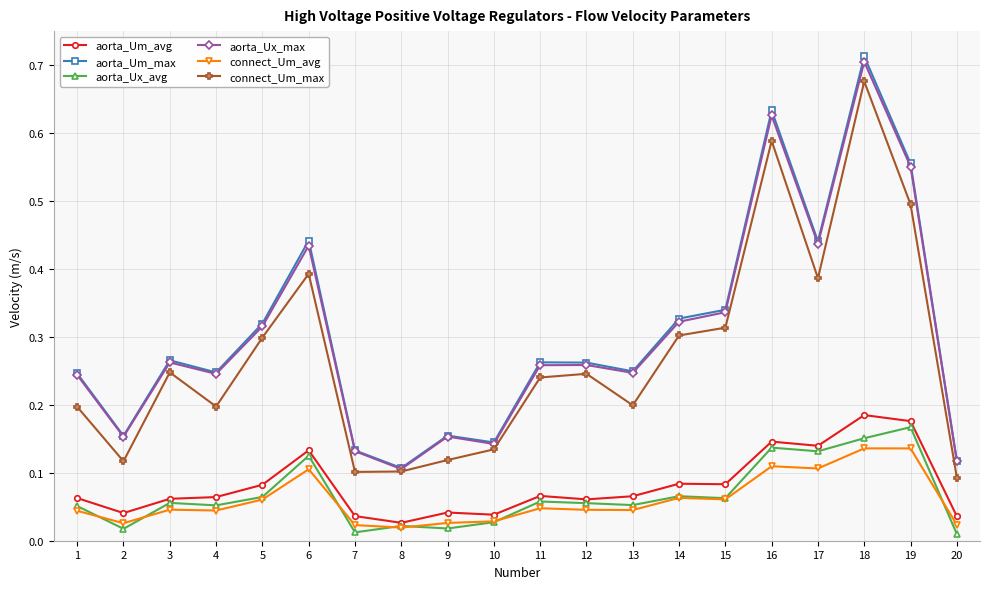

What is the total value across all series at 15?

1.2